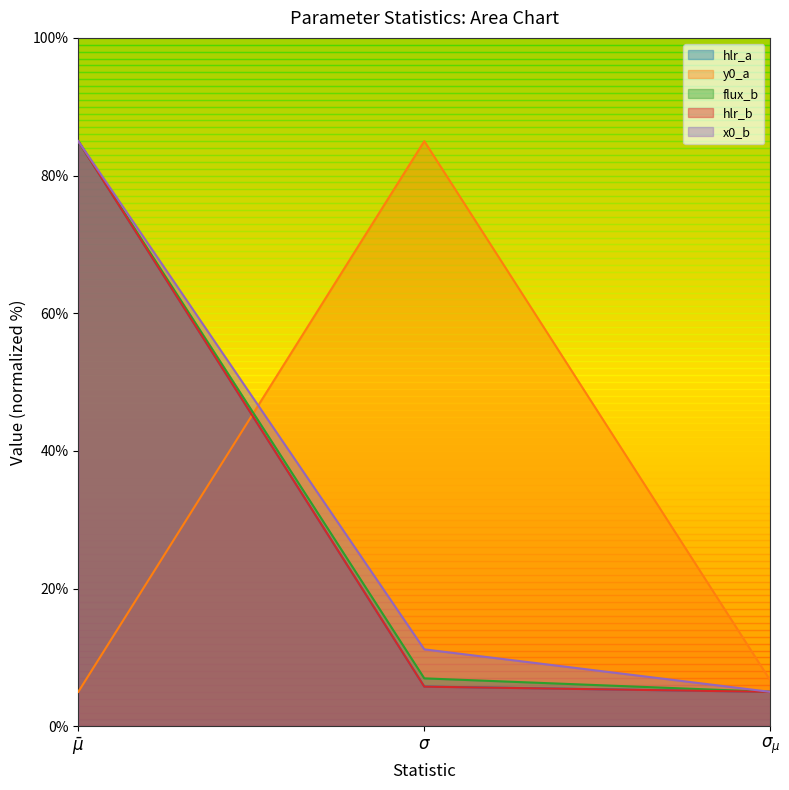

What is the greatest value displayed?

85.0